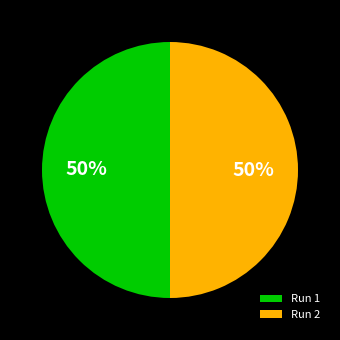

To the nearest percent, what portion does Run 1 represent?

50%